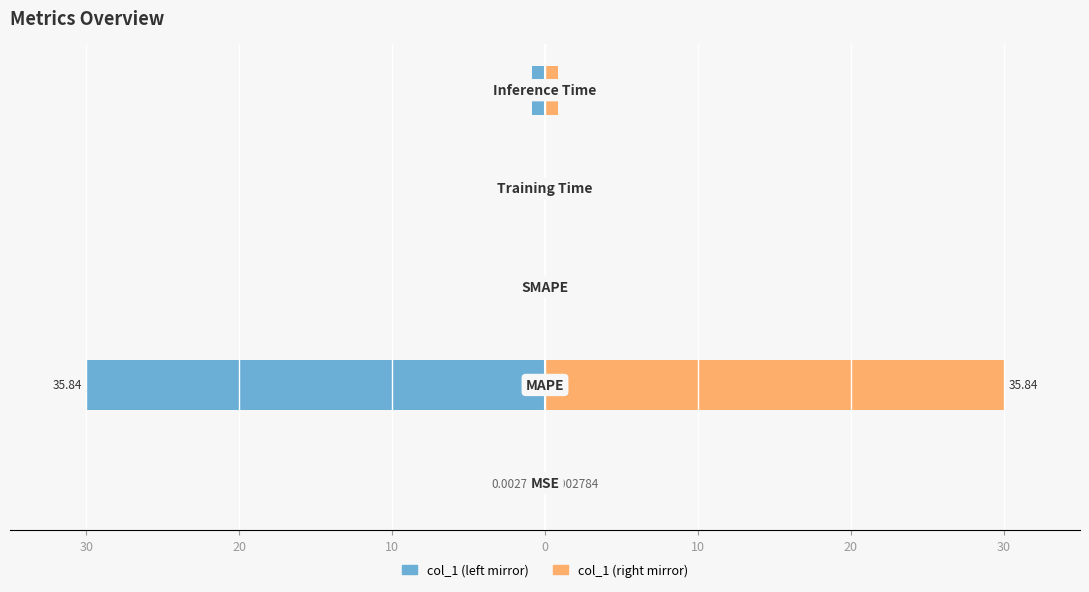

The value of col_1 (right) at 0 is 0.1. True or false?

False